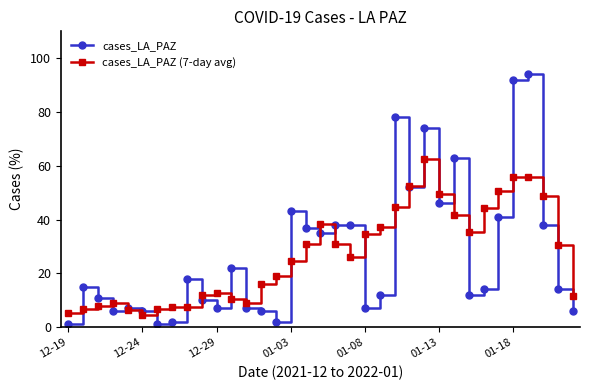

What is the value of the cases_LA_PAZ (7-day avg) point at the 5th from the left?

6.2